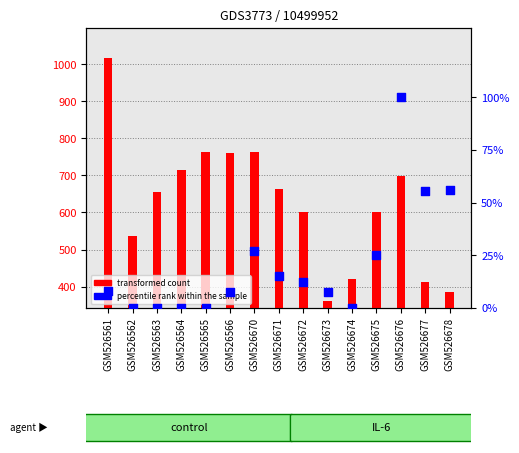

Which series has the largest total across all categories?

transformed count